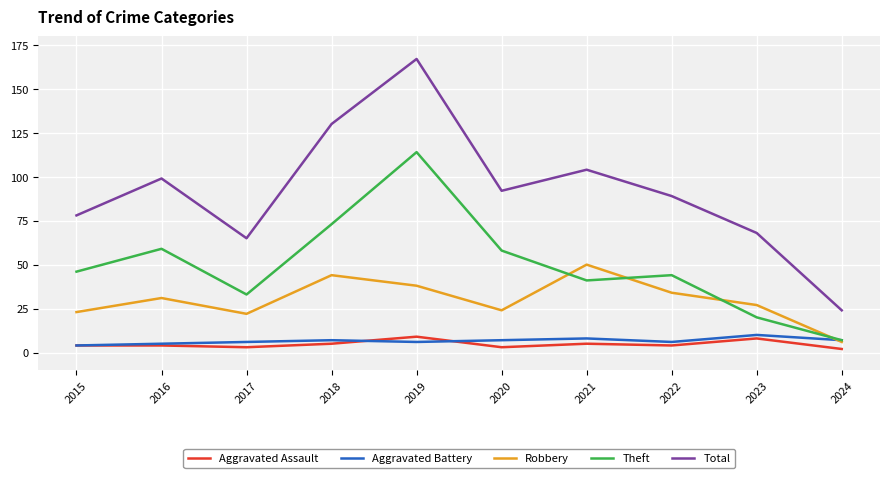

Reading right to left, transcribe all the data shown in this chart.

Aggravated Assault: 2	8	4	5	3	9	5	3	4	4
Aggravated Battery: 7	10	6	8	7	6	7	6	5	4
Robbery: 6	27	34	50	24	38	44	22	31	23
Theft: 7	20	44	41	58	114	73	33	59	46
Total: 24	68	89	104	92	167	130	65	99	78